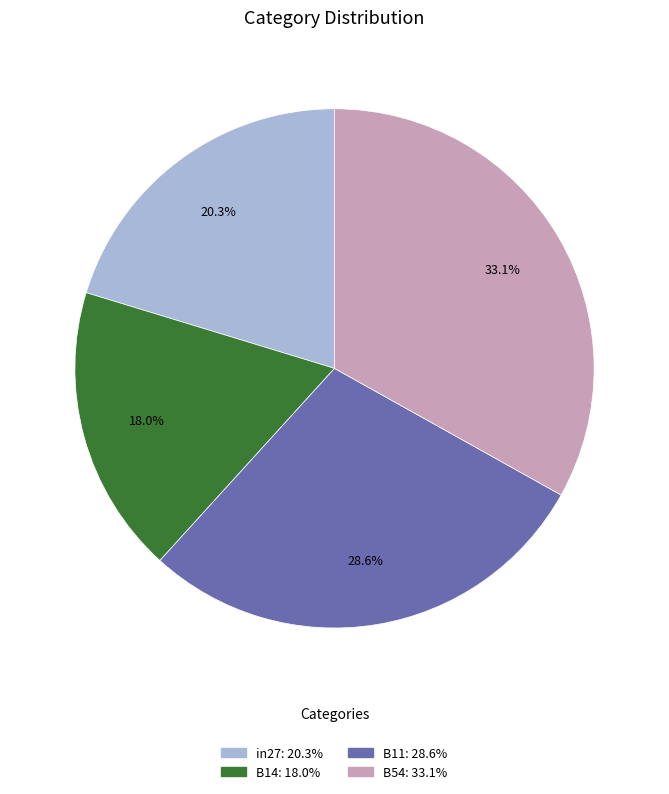

To the nearest percent, what is the difference between the largest and smallest slice percentages?

15%